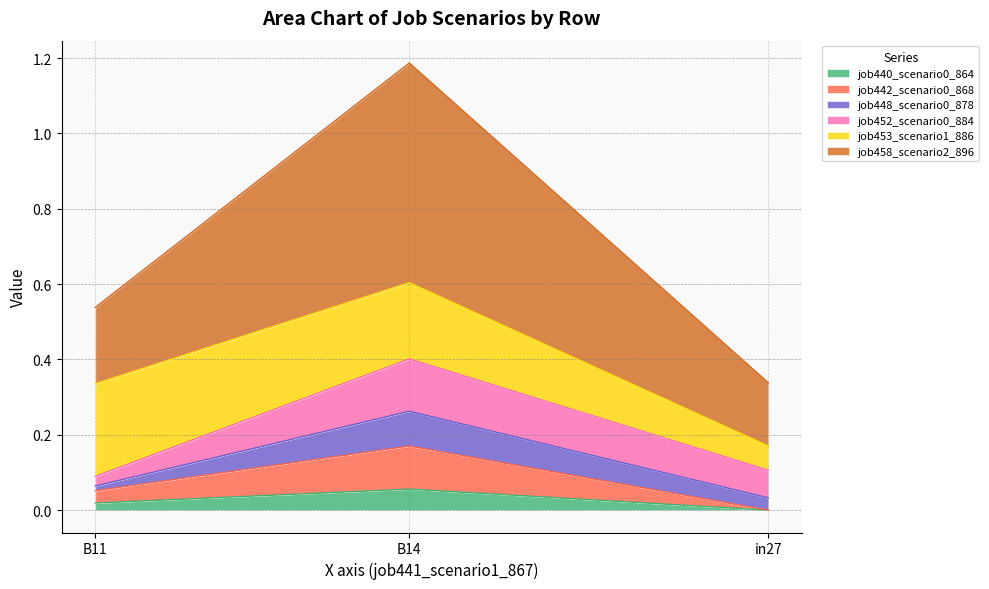

At which category is the sum across all series the highest?

B14